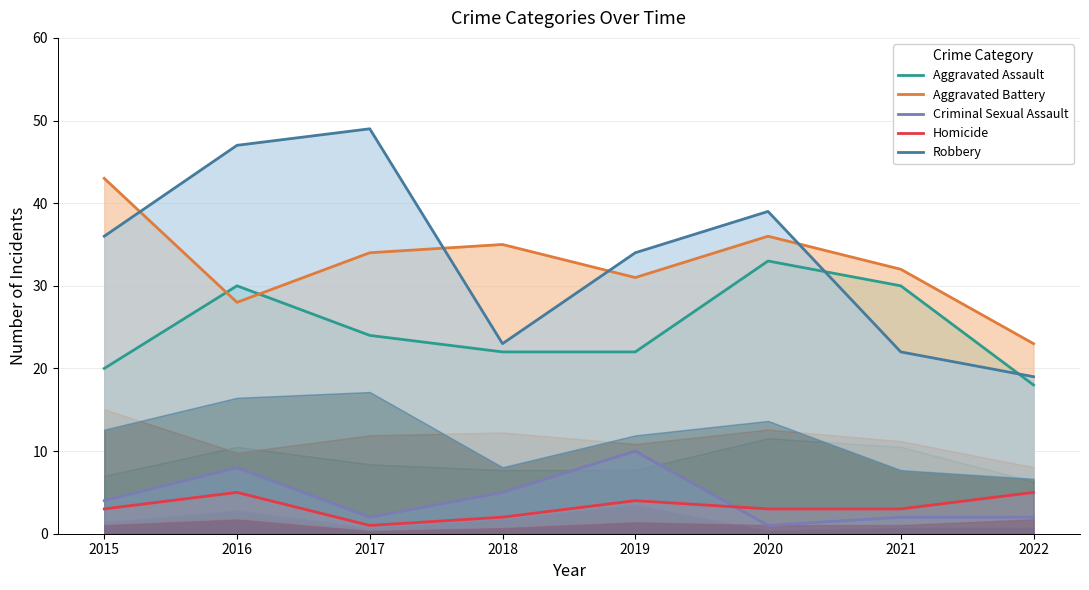

At which category does Homicide reach its first local peak?

2016